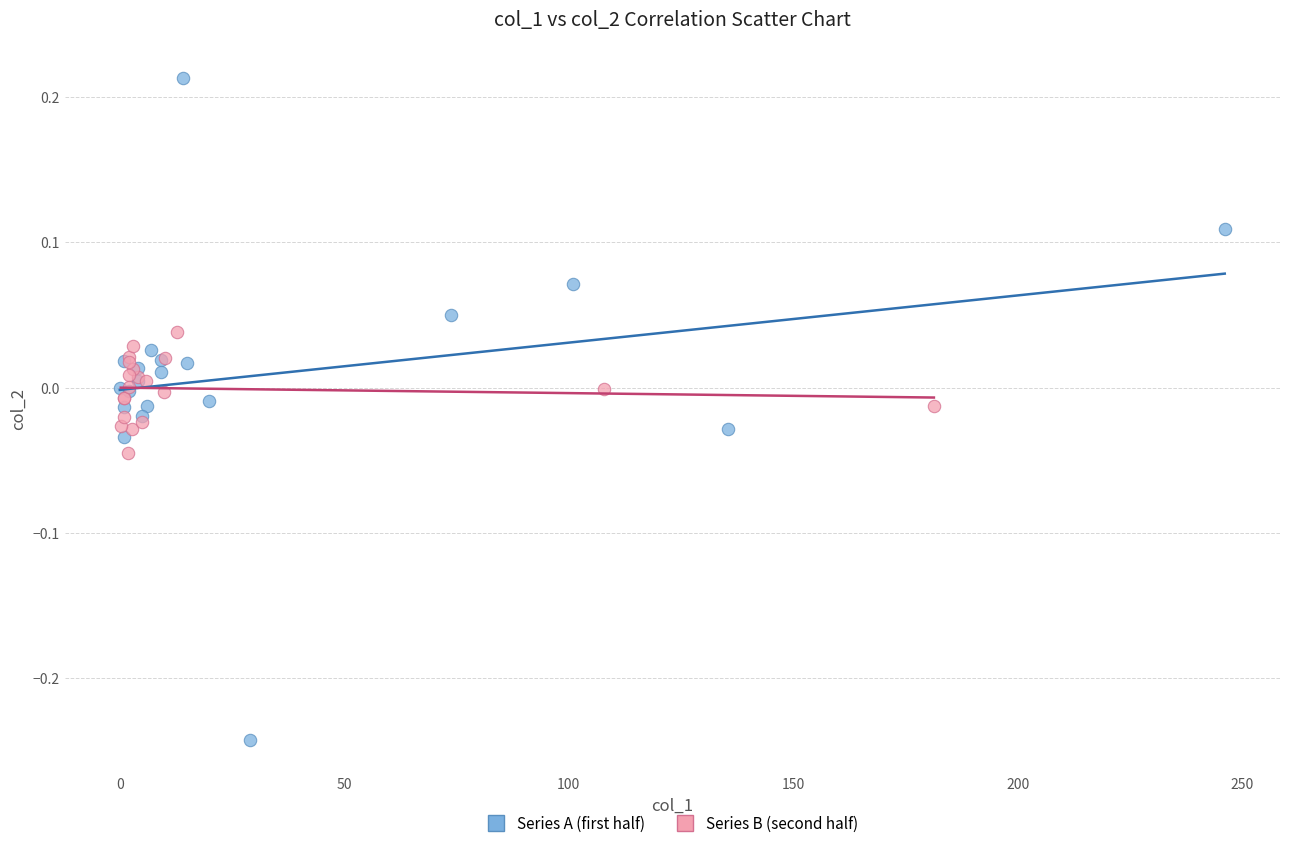

What are all the series names shown in the legend?

Series A (first half), Series B (second half)